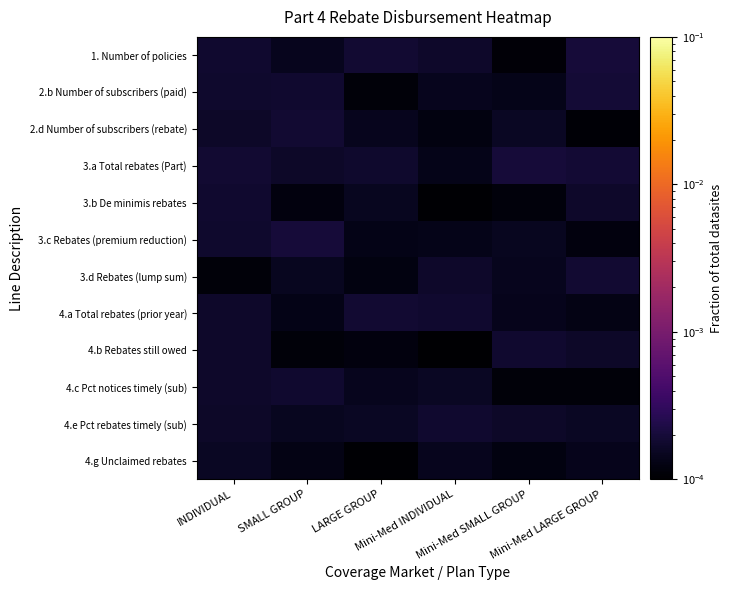

Rank the series at Mini-Med INDIVIDUAL from lowest to highest value.

4.b Rebates still owed, 3.b De minimis rebates, 2.d Number of subscribers (rebate), 3.a Total rebates (Part), 3.c Rebates (premium reduction), 4.g Unclaimed rebates, 2.b Number of subscribers (paid), 4.c Pct notices timely (sub), 3.d Rebates (lump sum), 1. Number of policies, 4.e Pct rebates timely (sub), 4.a Total rebates (prior year)